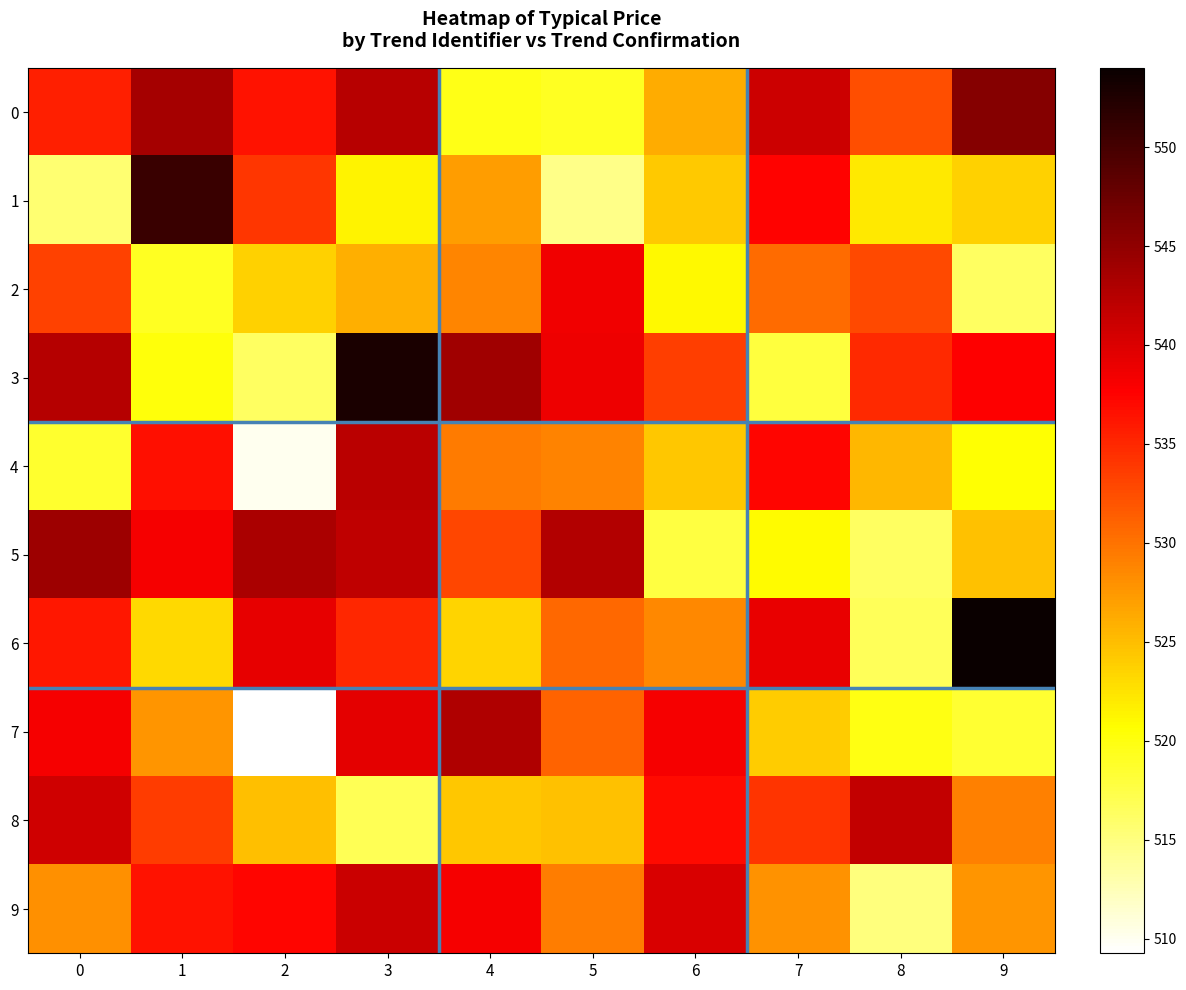

At how many categories does at least one series exceed 515?

10